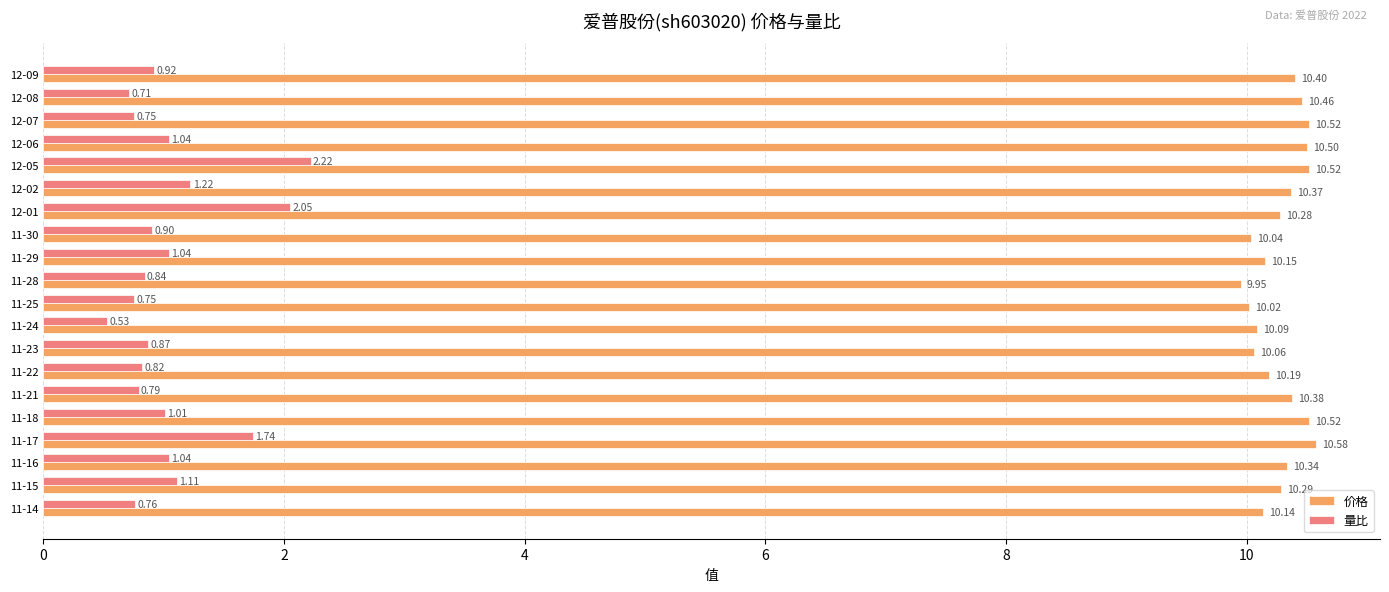

What is the difference between the second highest and minimum values in the 价格 series?

0.6